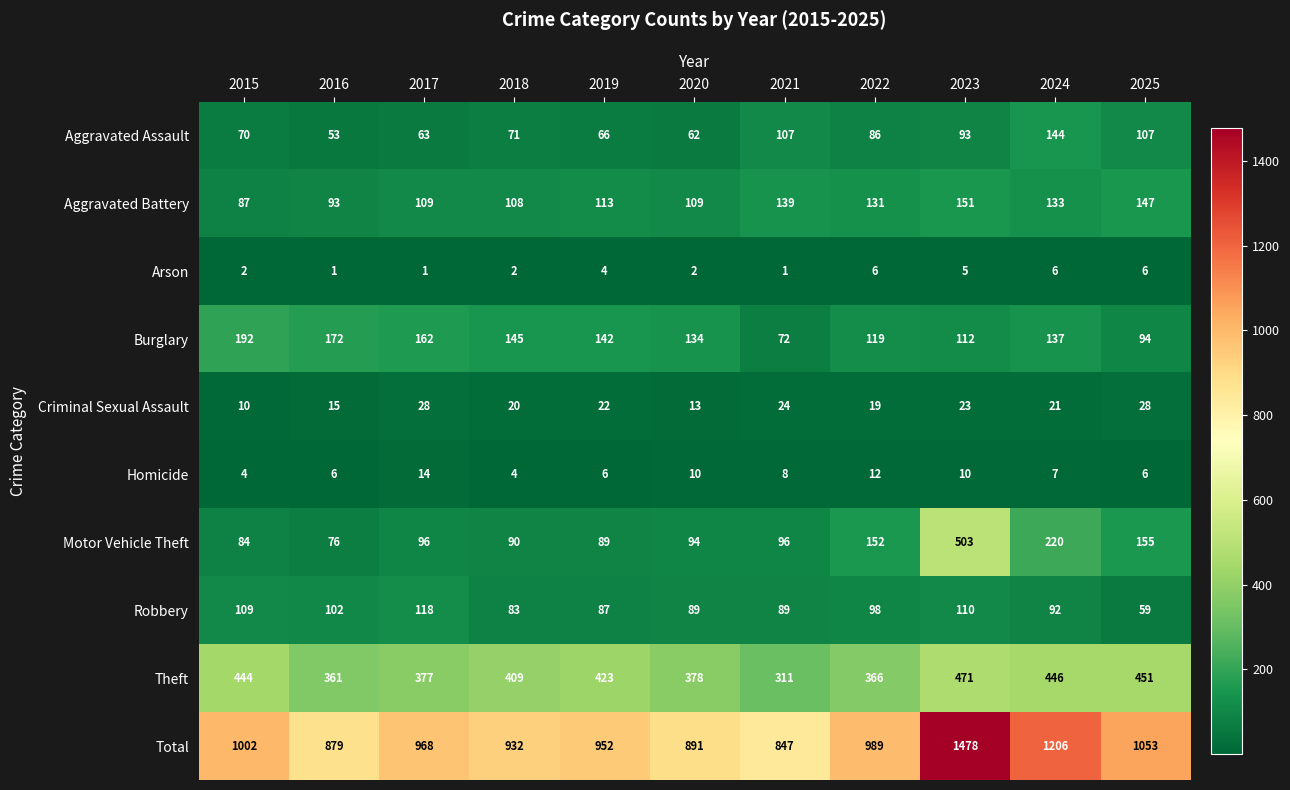

Rank the series by their maximum value, from lowest to highest.

Arson, Homicide, Criminal Sexual Assault, Robbery, Aggravated Assault, Aggravated Battery, Burglary, Theft, Motor Vehicle Theft, Total